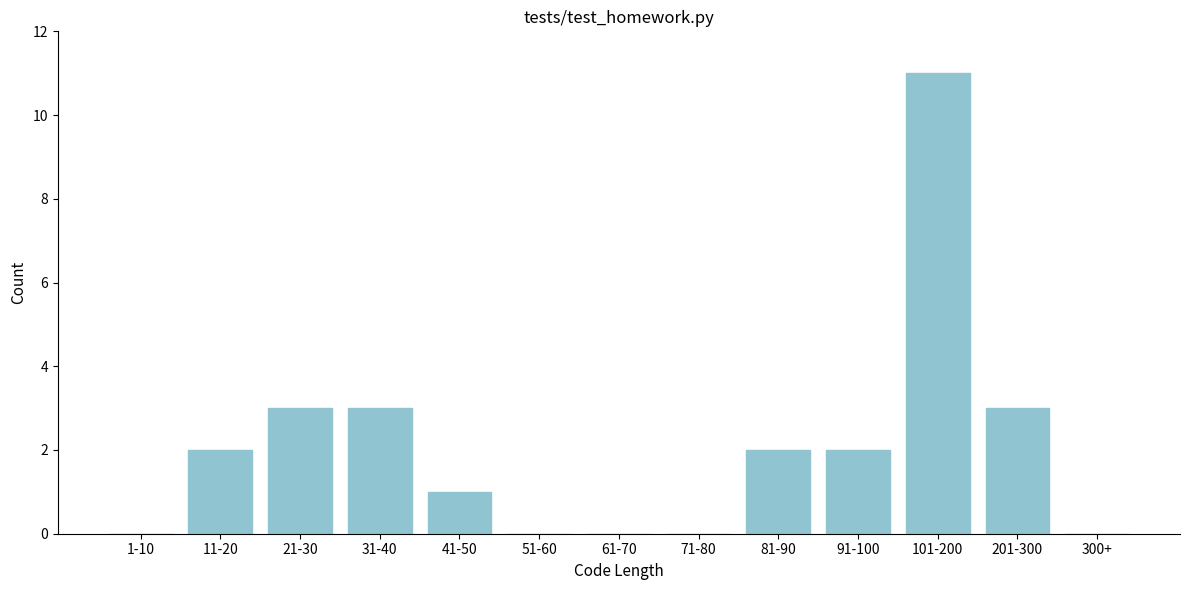

Reading left to right, list all the values displayed in this chart.

1-10=0	11-20=2	21-30=3	31-40=3	41-50=1	51-60=0	61-70=0	71-80=0	81-90=2	91-100=2	101-200=11	201-300=3	300+=0